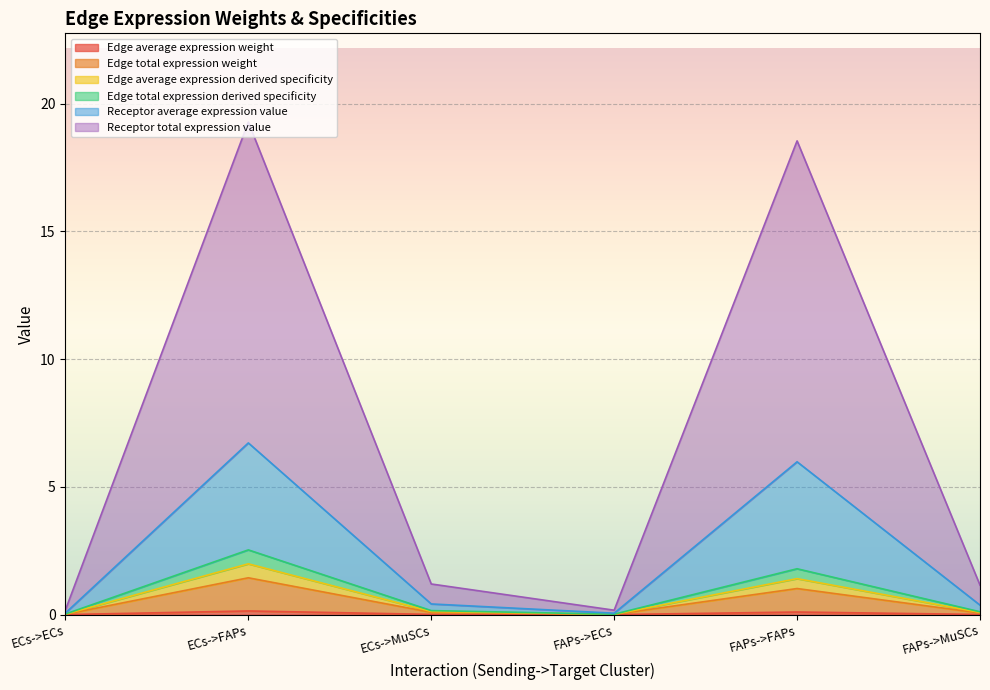

At which category does the chart reach its peak across all series?

ECs->FAPs